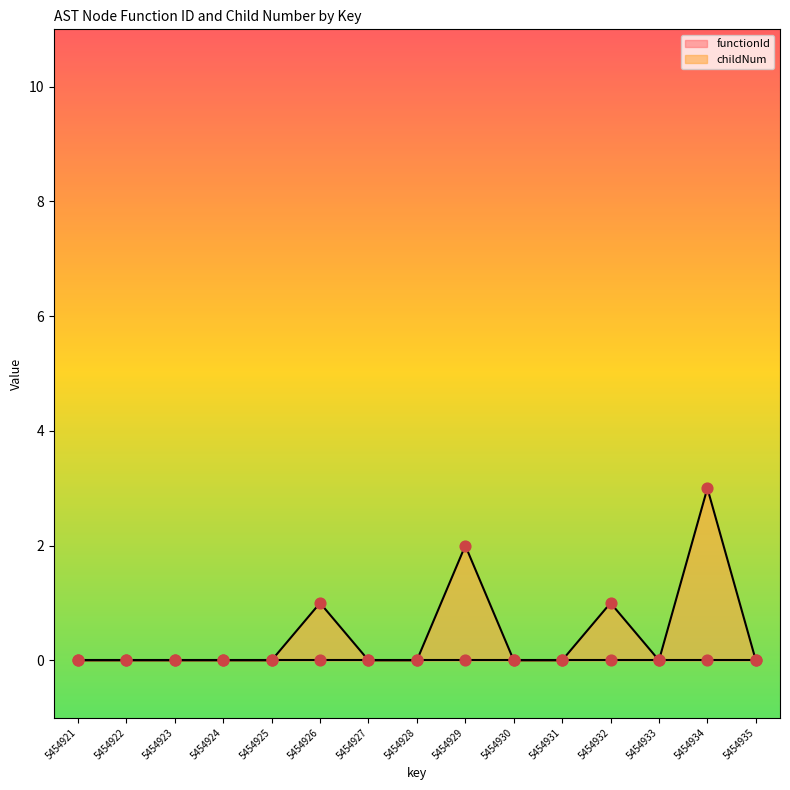

Which has a higher value, 5454935 or 5454930?

5454935